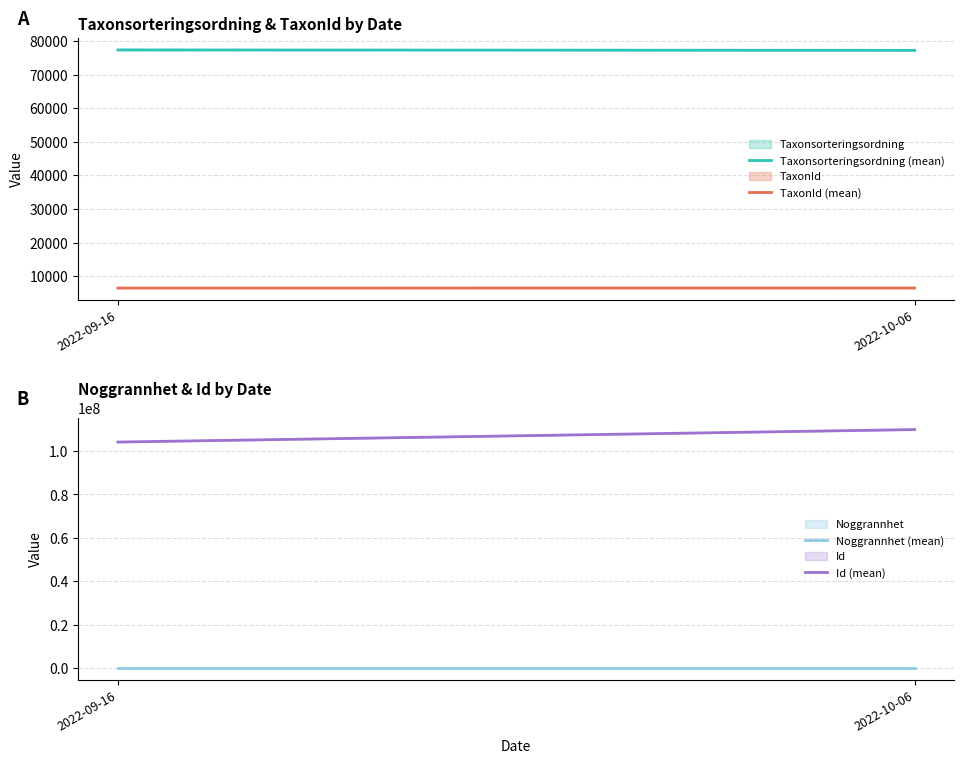

Is the value of TaxonId (mean) at 2022-09-16 greater than the value of Noggrannhet (mean) at 2022-10-06?

Yes